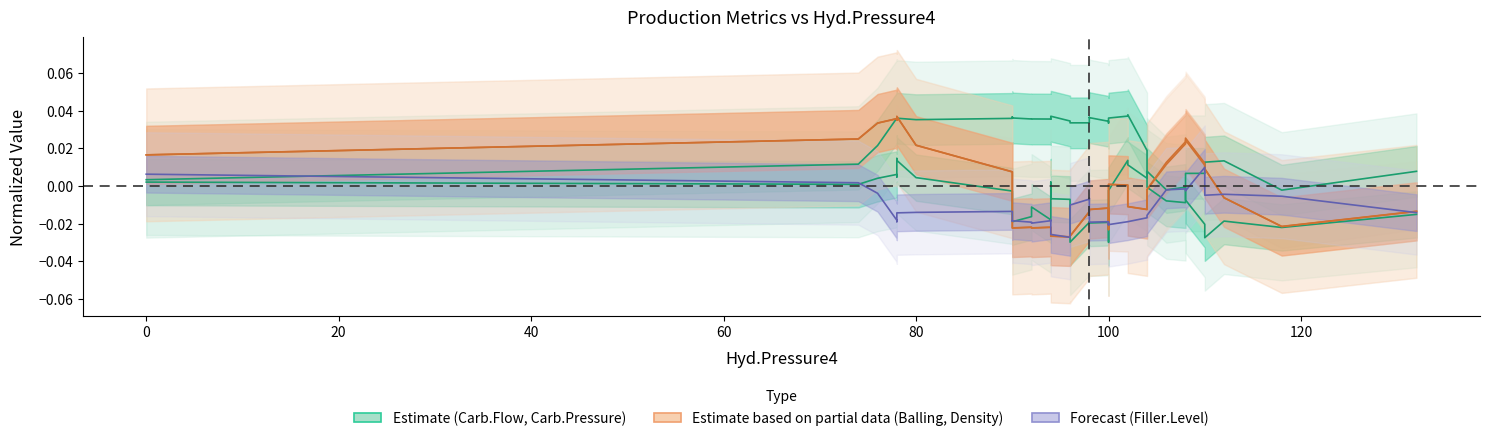

How many data points in Carb.Flow are less than 0?

4